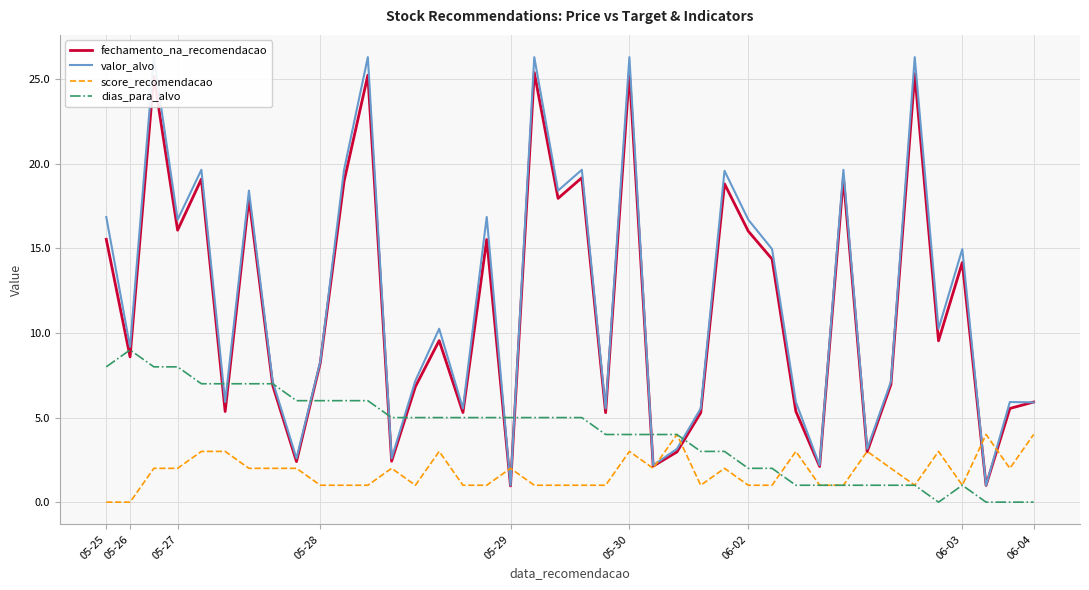

Reading right to left, list all the values displayed in this chart.

fechamento_na_recomendacao: 5.9	5.5	1.0	14.2	9.5	25.3	7.0	3.0	19.2	2.1	5.4	14.4	16.0	18.8	5.3	3.0	2.1	25.4	5.3	19.2	18.0	25.4	1.0	15.5	5.3	9.6	6.8	2.4	25.2	19.0	8.2	2.4	6.9	17.9	5.4	19.1	16.1	25.2	8.6	15.5
valor_alvo: 5.9	5.9	1.0	15.0	10.2	26.3	7.1	3.1	19.6	2.2	5.9	15.0	16.7	19.6	5.5	3.1	2.2	26.3	5.5	19.6	18.4	26.3	1.0	16.9	5.5	10.2	7.2	2.6	26.3	19.6	8.3	2.6	7.1	18.4	5.9	19.6	16.7	26.3	9.2	16.9
score_recomendacao: 4.0	2.0	4.0	1.0	3.0	1.0	2.0	3.0	1.0	1.0	3.0	1.0	1.0	2.0	1.0	4.0	2.0	3.0	1.0	1.0	1.0	1.0	2.0	1.0	1.0	3.0	1.0	2.0	1.0	1.0	1.0	2.0	2.0	2.0	3.0	3.0	2.0	2.0	0.0	0.0
dias_para_alvo: 0.0	0.0	0.0	1.0	0.0	1.0	1.0	1.0	1.0	1.0	1.0	2.0	2.0	3.0	3.0	4.0	4.0	4.0	4.0	5.0	5.0	5.0	5.0	5.0	5.0	5.0	5.0	5.0	6.0	6.0	6.0	6.0	7.0	7.0	7.0	7.0	8.0	8.0	9.0	8.0